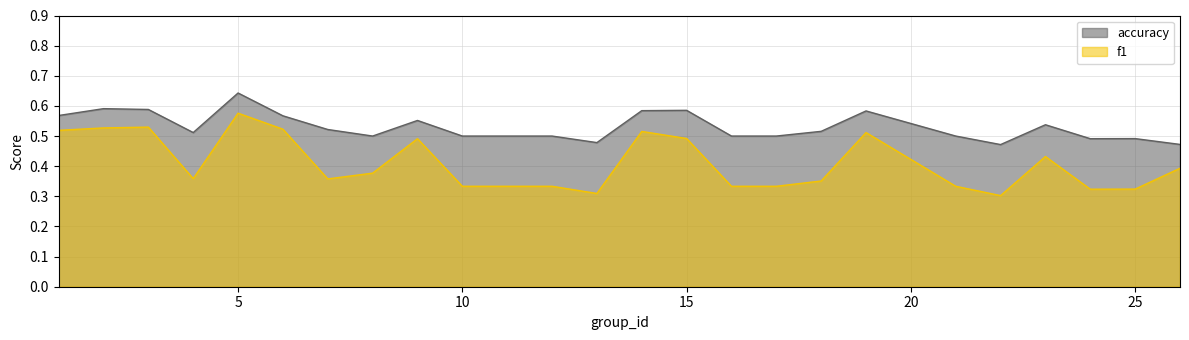

Count the number of data series in this chart.

2